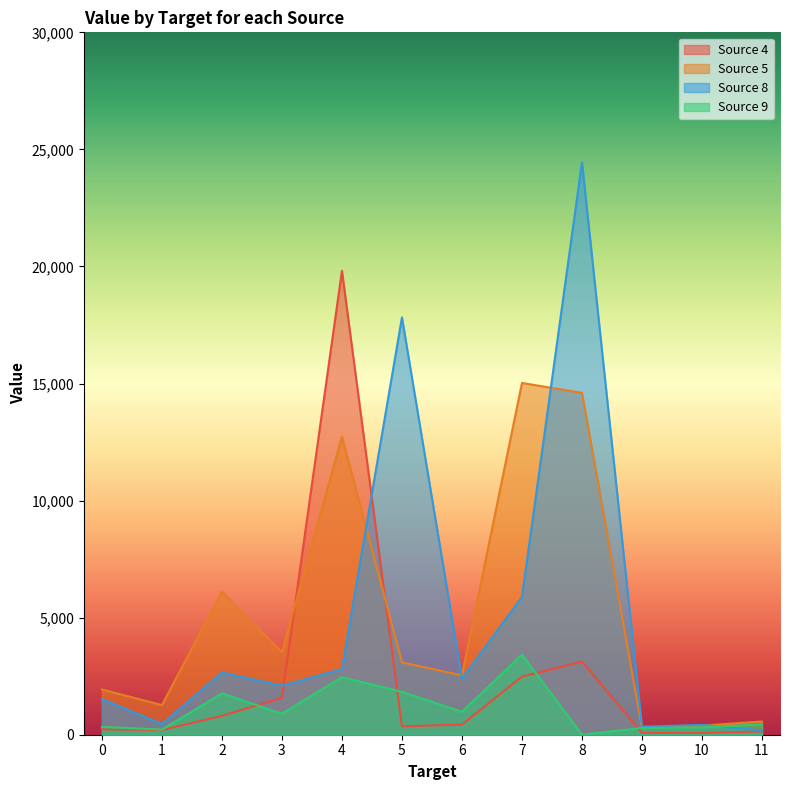

Does the chart have visible grid lines?

No